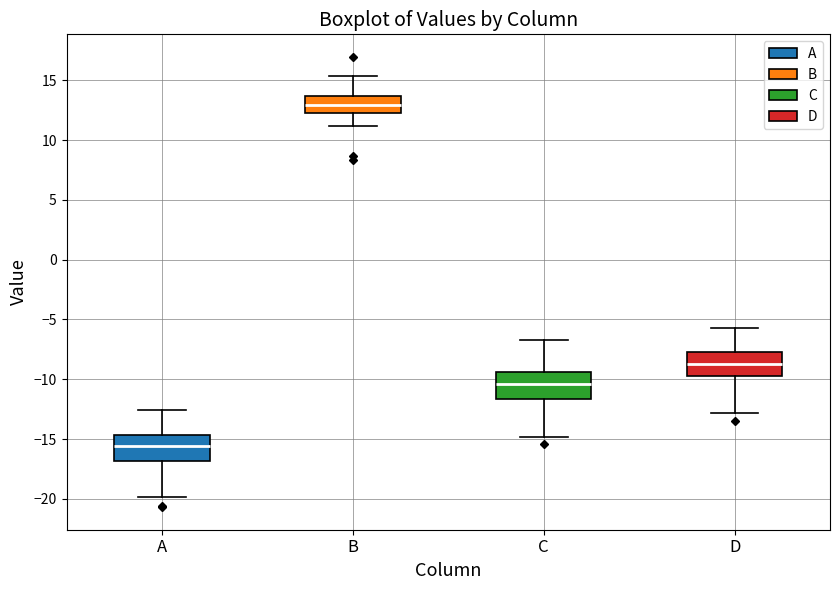

Which box's median line is the lowest?

A